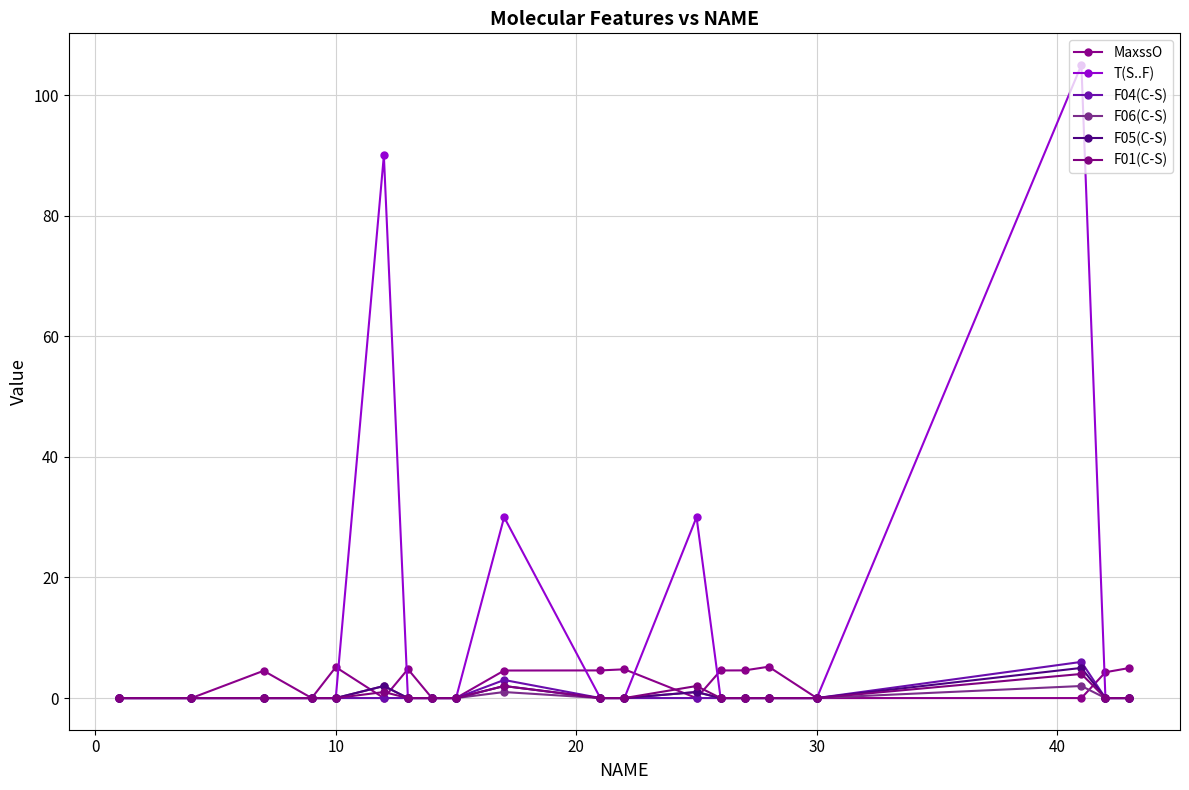

How many lines are shown in the chart?

6